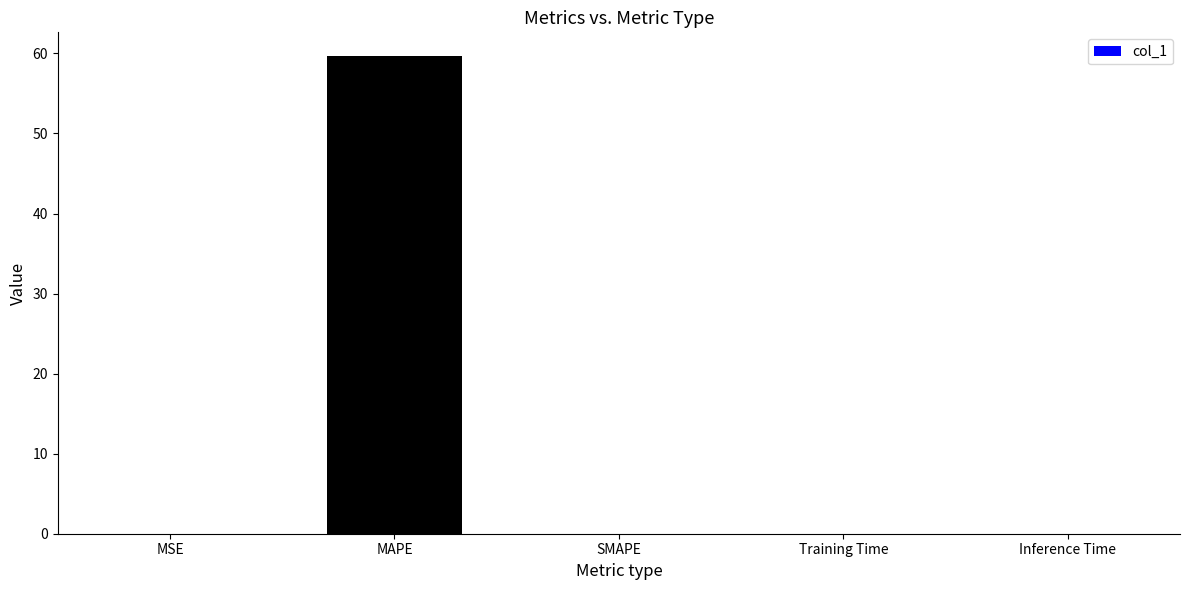

Which has a higher value, Training Time or MAPE?

MAPE